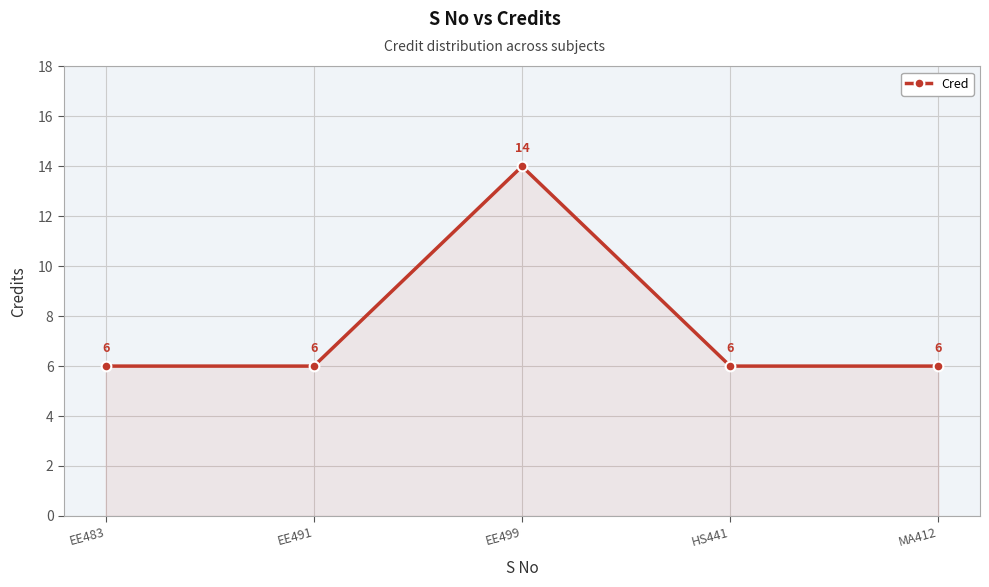

True or false: the data has more than 1 interior local peaks.

False